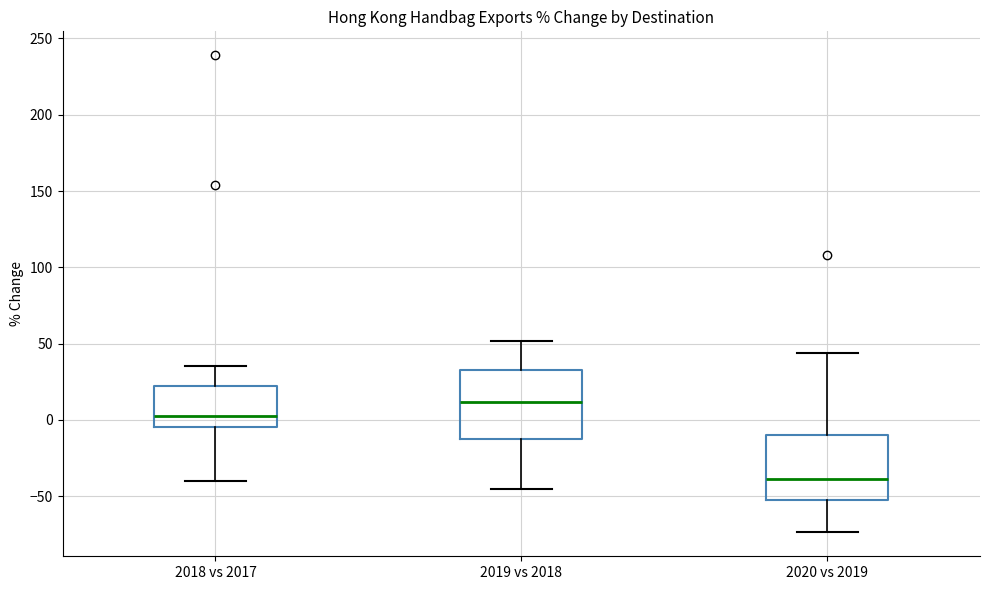

Reading left to right, transcribe this box plot: for each box, give where its median line is, the range the box spans, and where its two whiskers end, as read against the y-axis. The values are not printed on the chart, so give them approximately, as read against the axis.

2018 vs 2017: median 0, box -5 to 20, whiskers -40 to 35
2019 vs 2018: median 10, box -10 to 35, whiskers -45 to 50
2020 vs 2019: median -40, box -50 to -10, whiskers -75 to 45